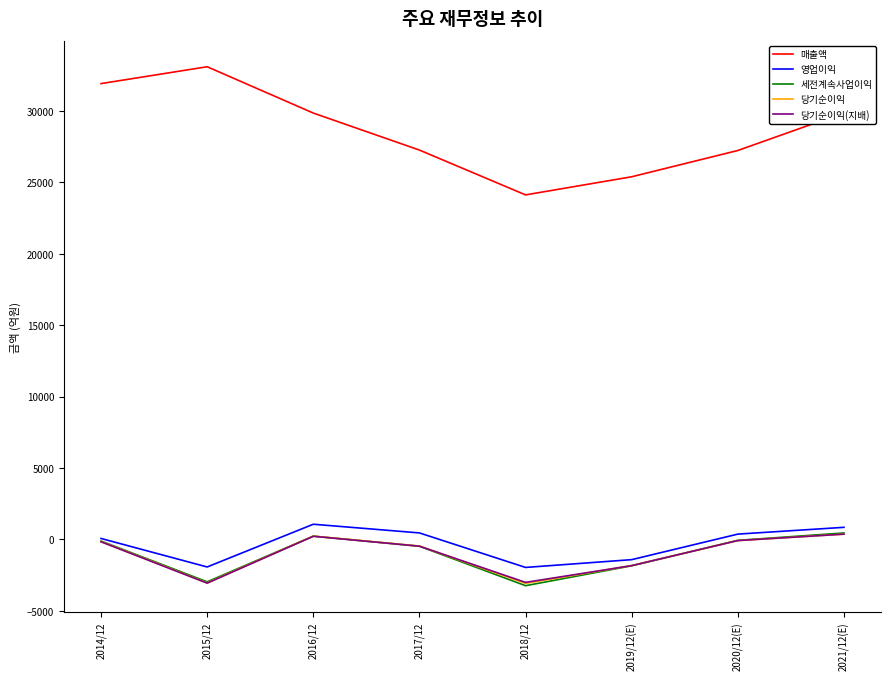

Which series has the largest range (max minus min)?

매출액